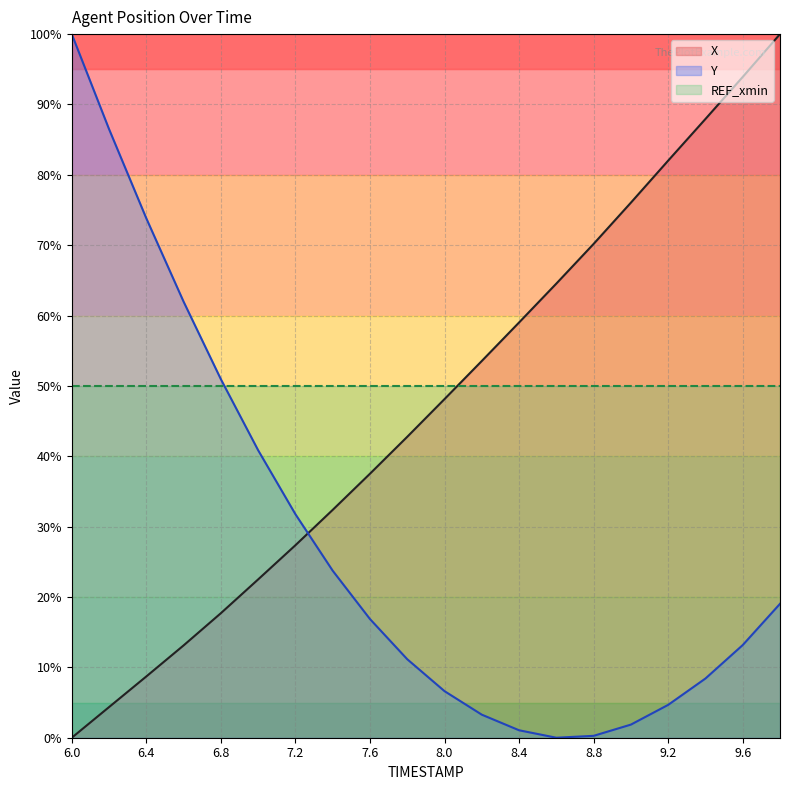

What is the highest value of the Y series?

100.0